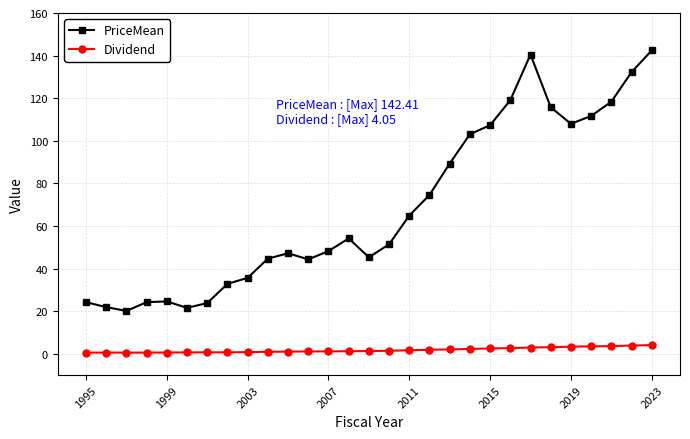

At how many categories does at least one series exceed 18?

29